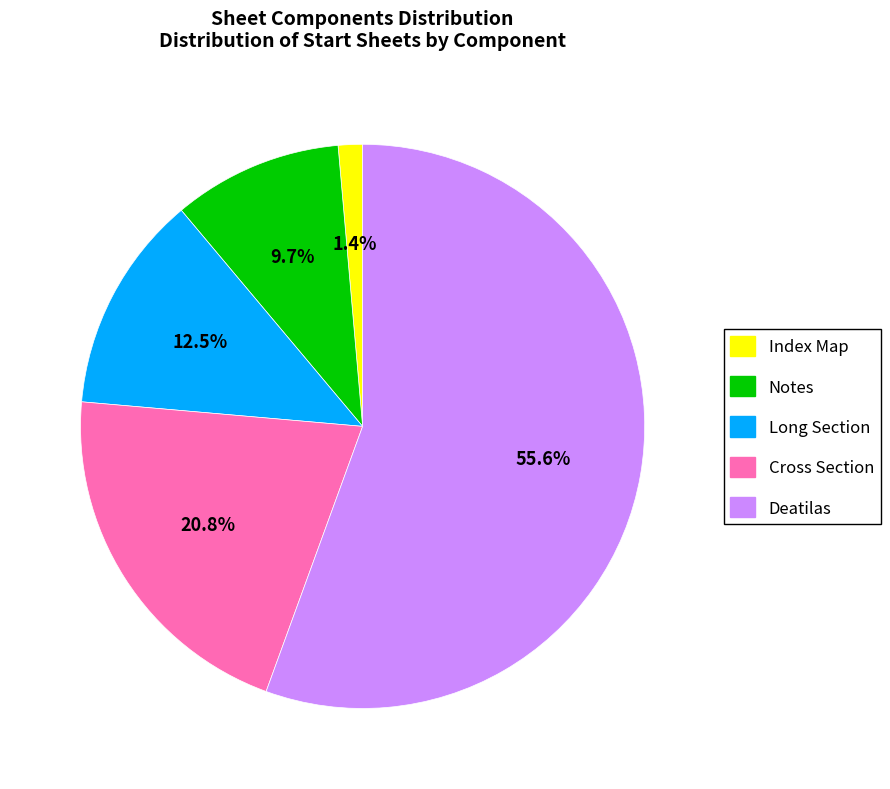

Which category has the biggest portion of the pie?

Deatilas